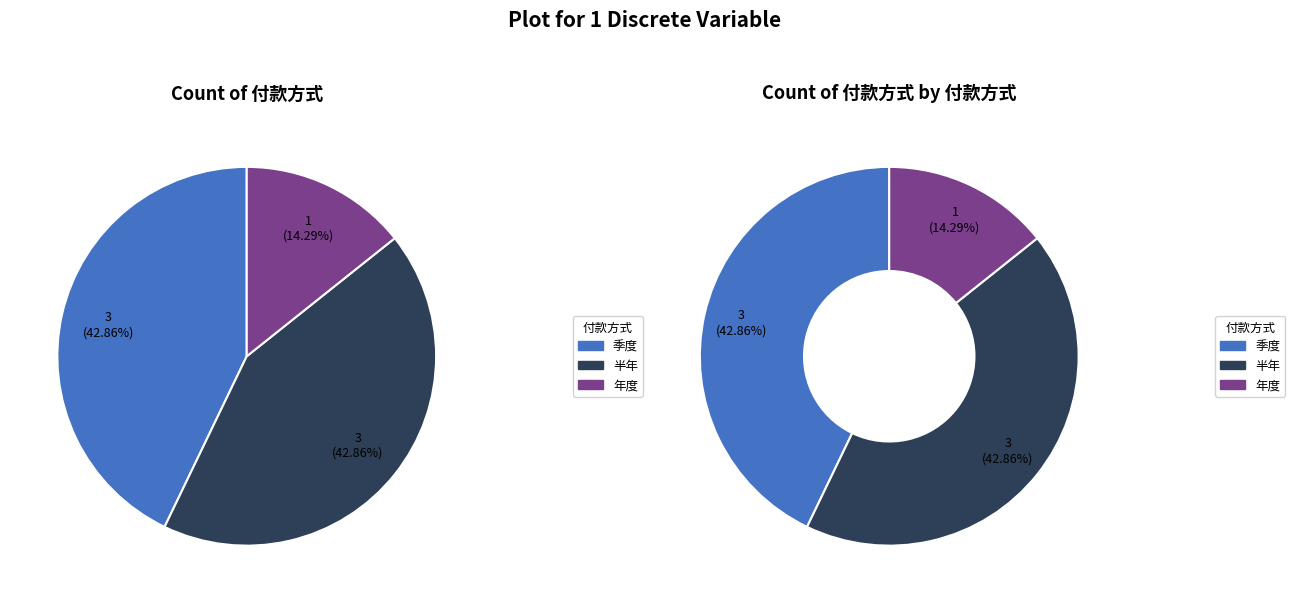

Rank the categories by value from highest to lowest.

季度, 半年, 年度